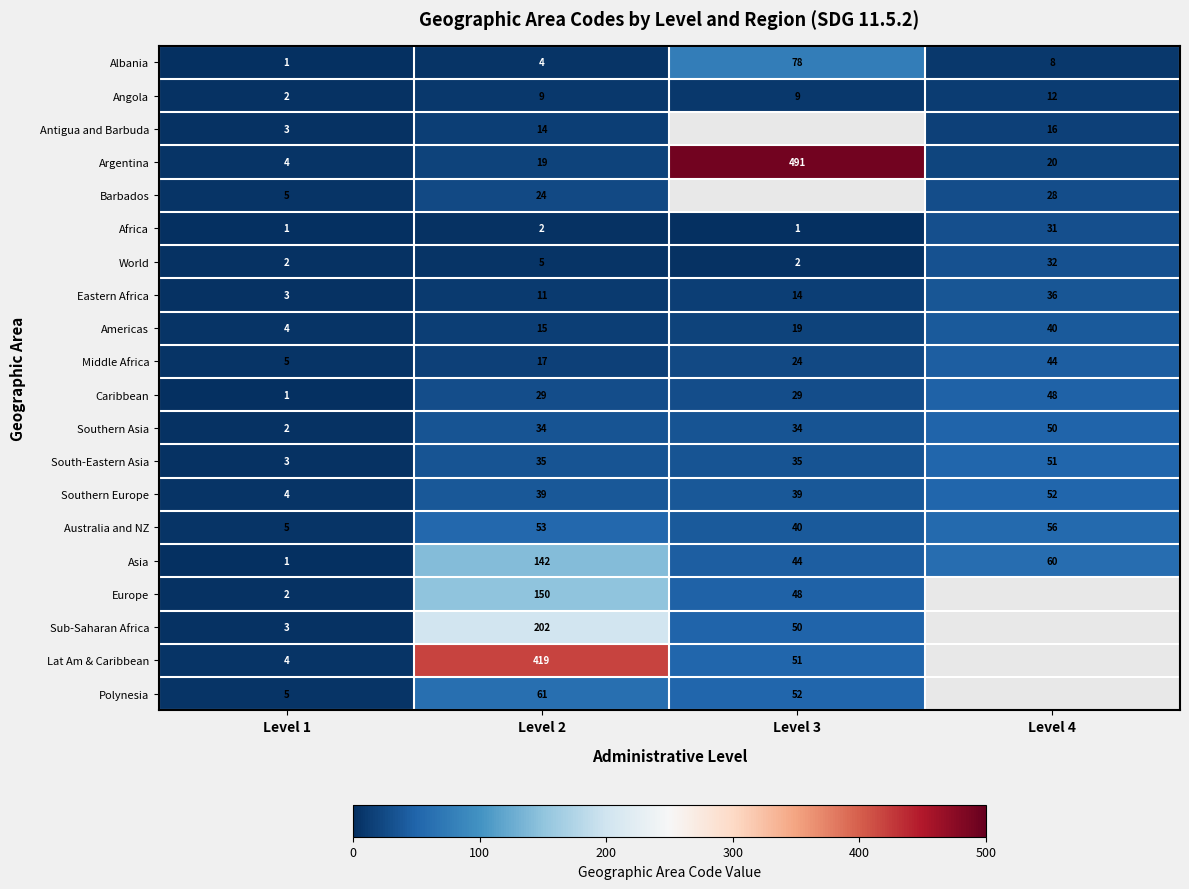

What is the difference between the highest and lowest values at Level 2?

417